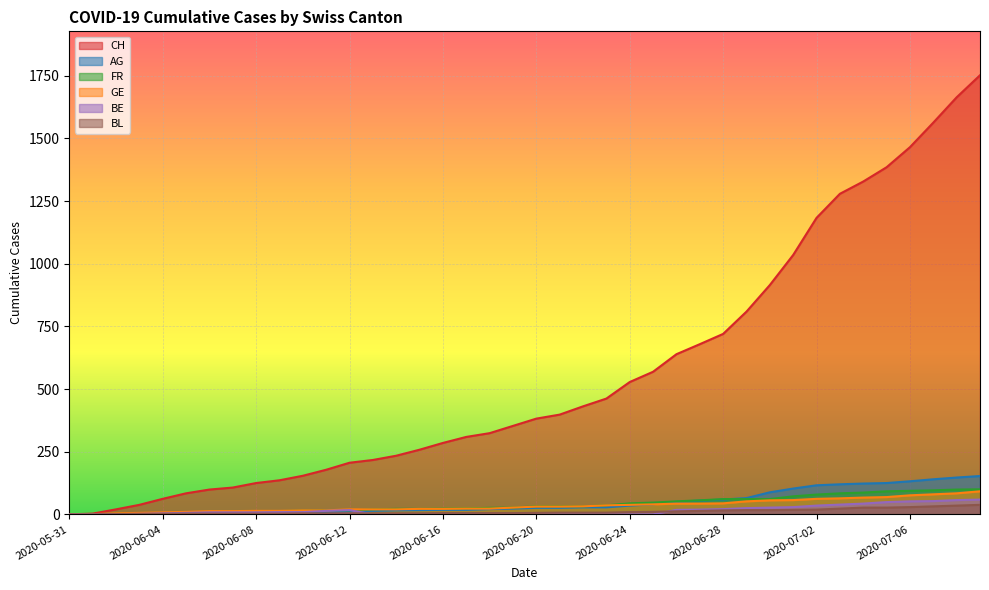

At which category is the sum across all series the highest?

2020-07-09